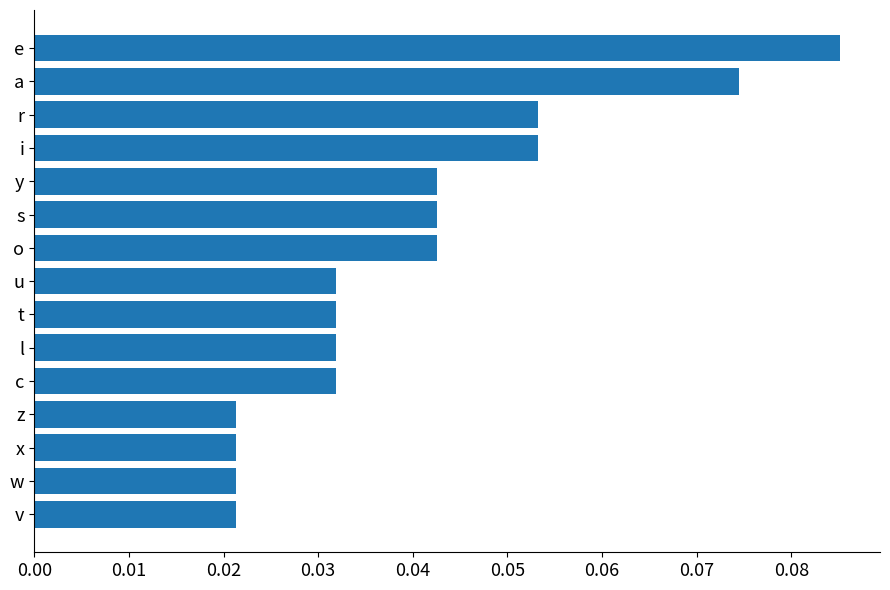

How many values are between 0 and 1?

15